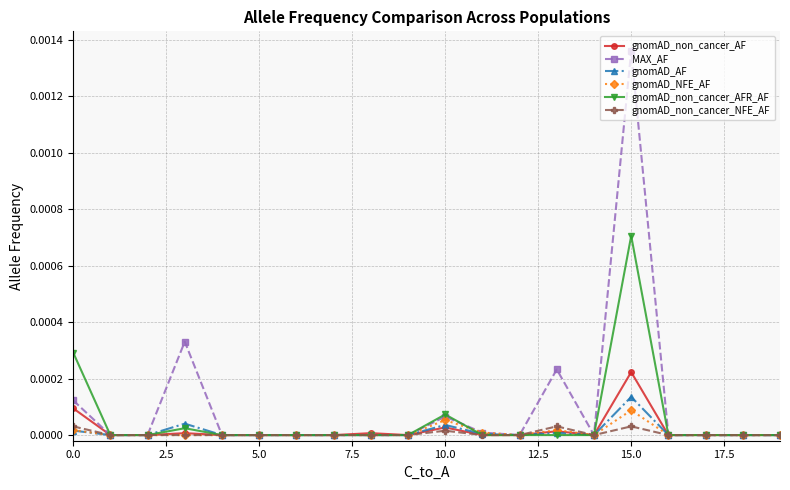

True or false: gnomAD_non_cancer_NFE_AF has more than 1 interior local peaks.

True